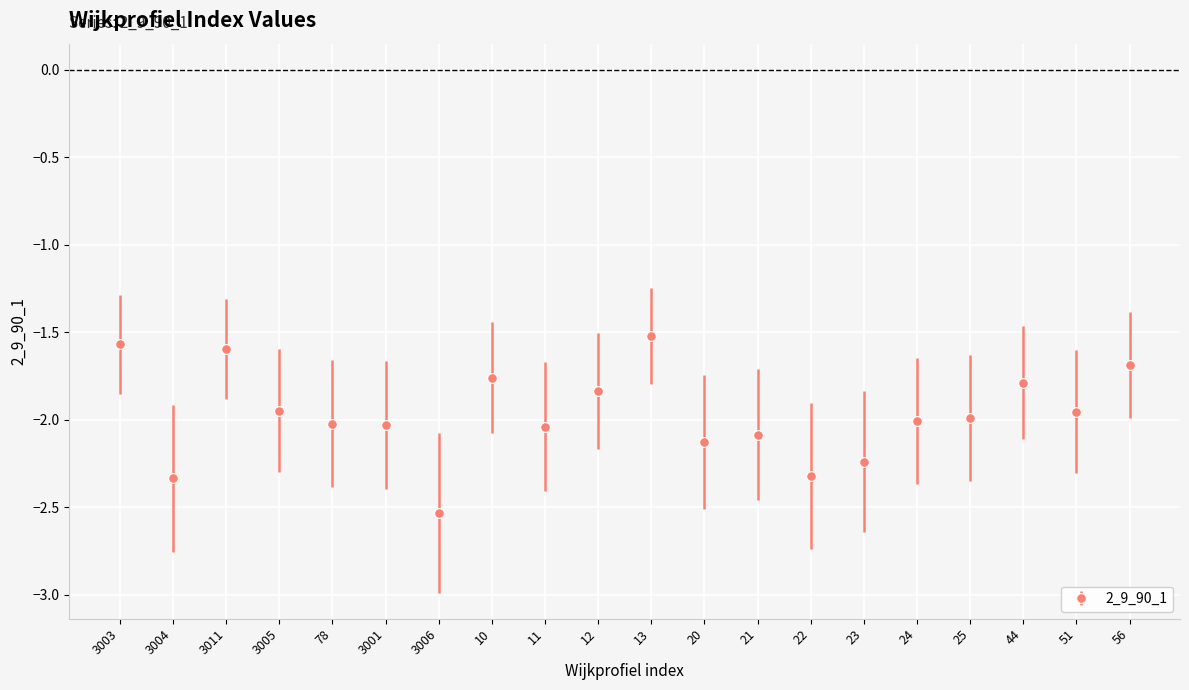

The chart shows a value of -1.5 at 13. True or false?

True